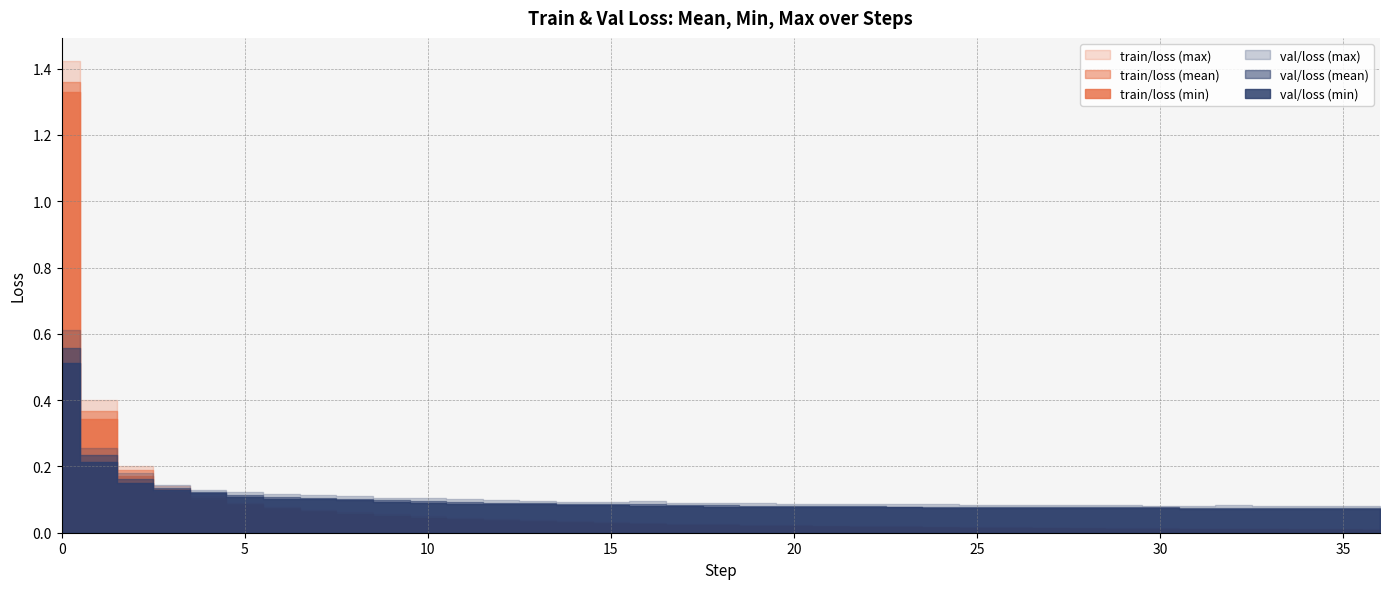

Between 22 and 35, which series saw the biggest shift?

train/loss (max)